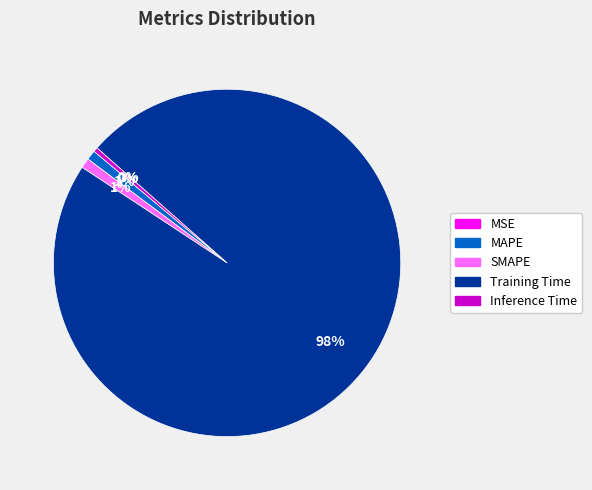

Is the sum of SMAPE and MAPE greater than half?

No